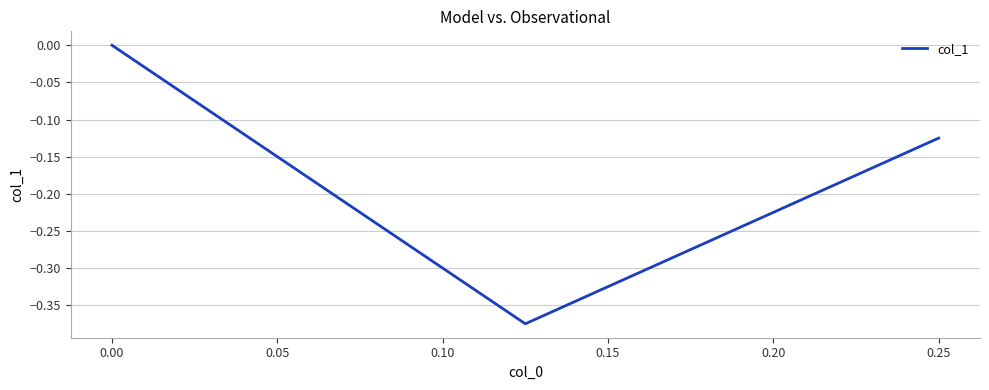

The value at 0.00 is -0.2. True or false?

False